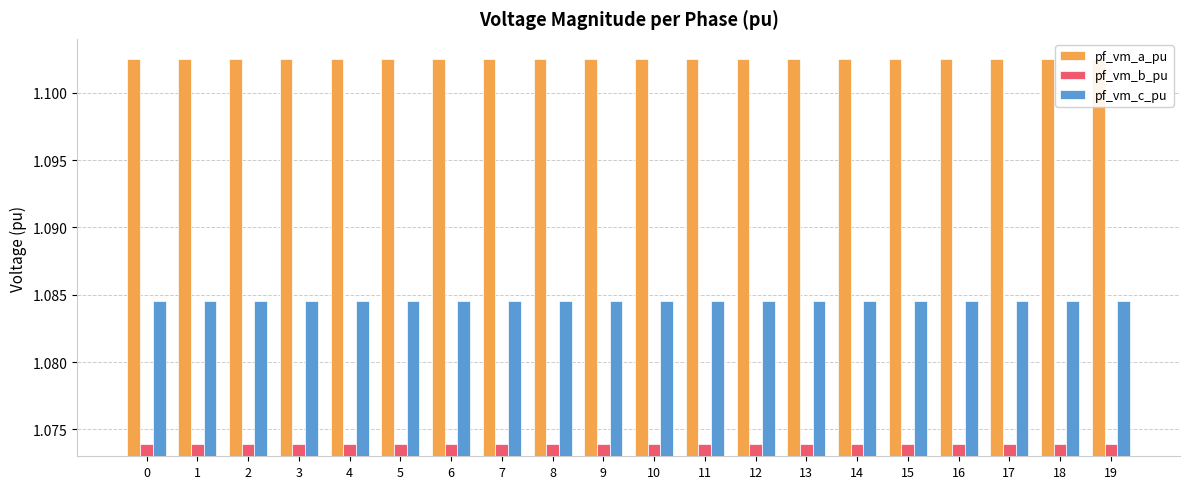

Is it true that pf_vm_a_pu equals 1.9 at 15?

False